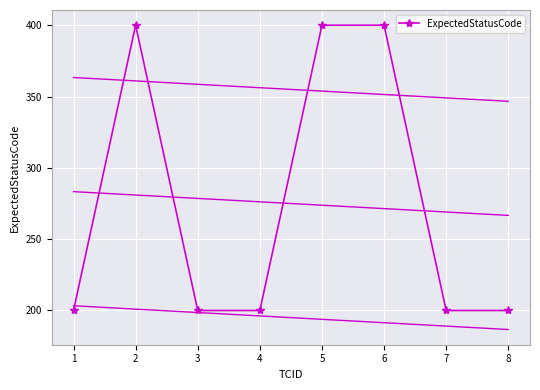

Read the value at 2.

400